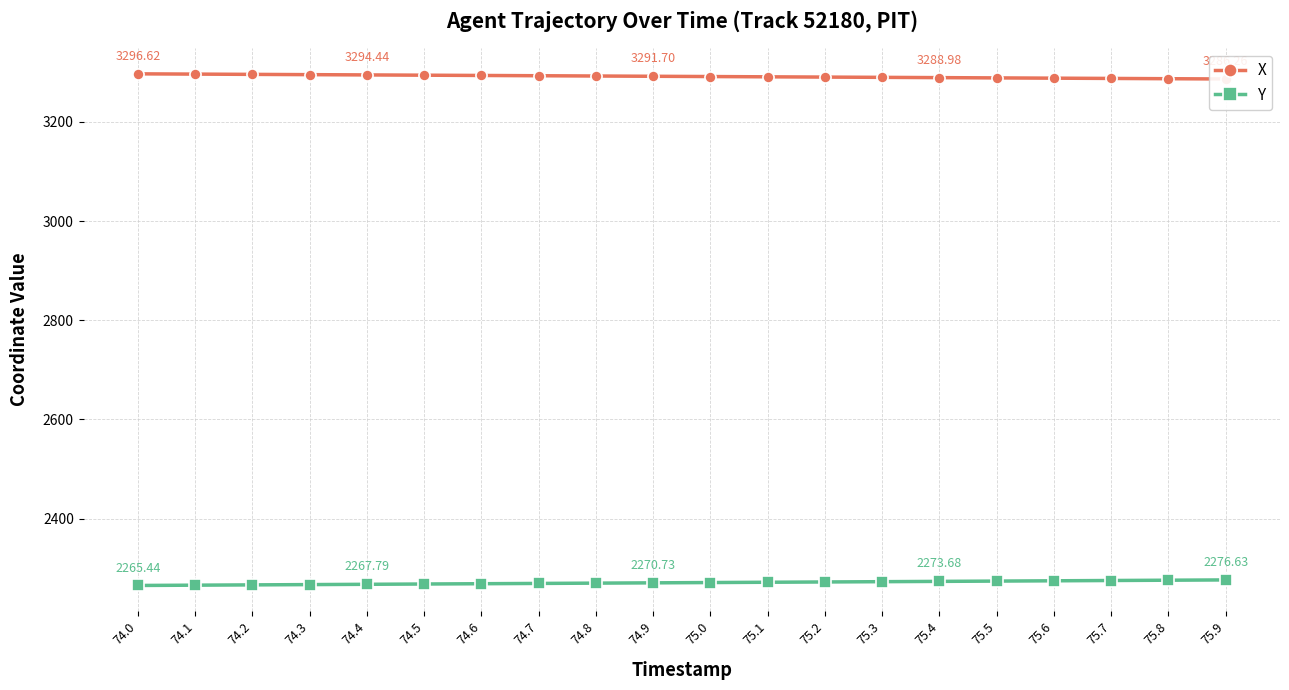

How many lines are shown in the chart?

2